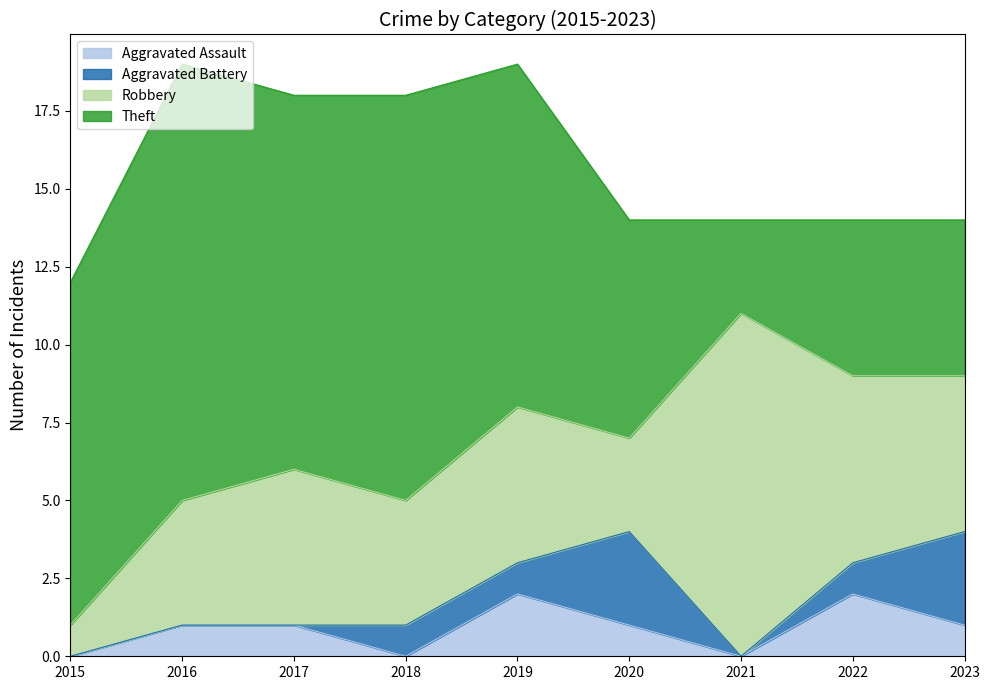

Does the chart have visible grid lines?

No